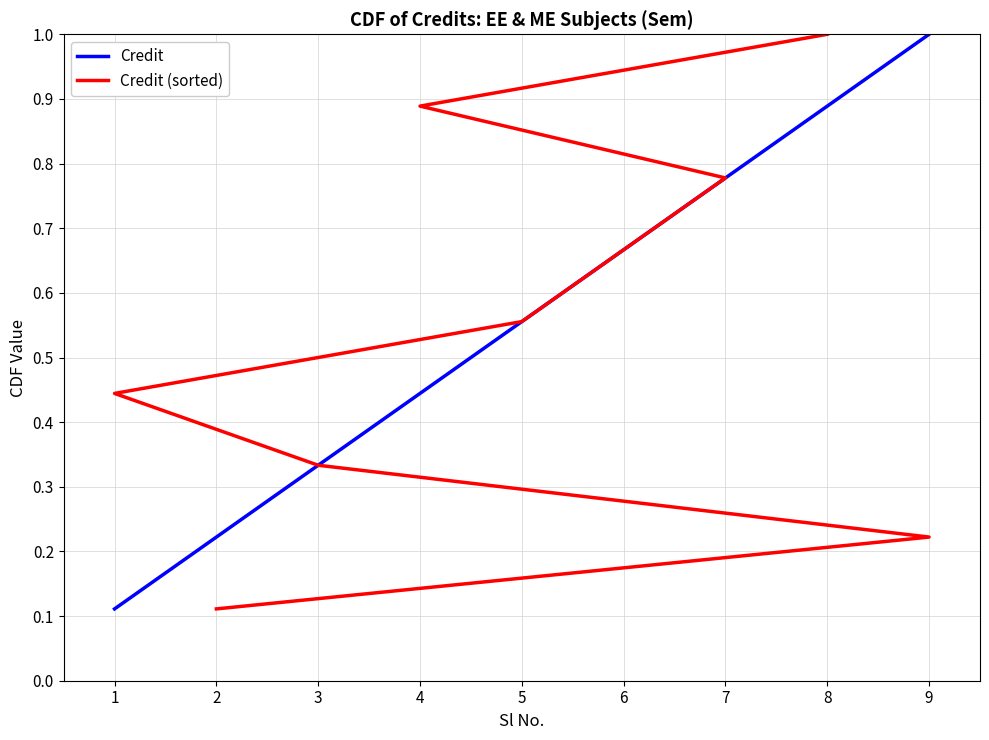

True or false: Credit (sorted) and Credit cross at least once.

False